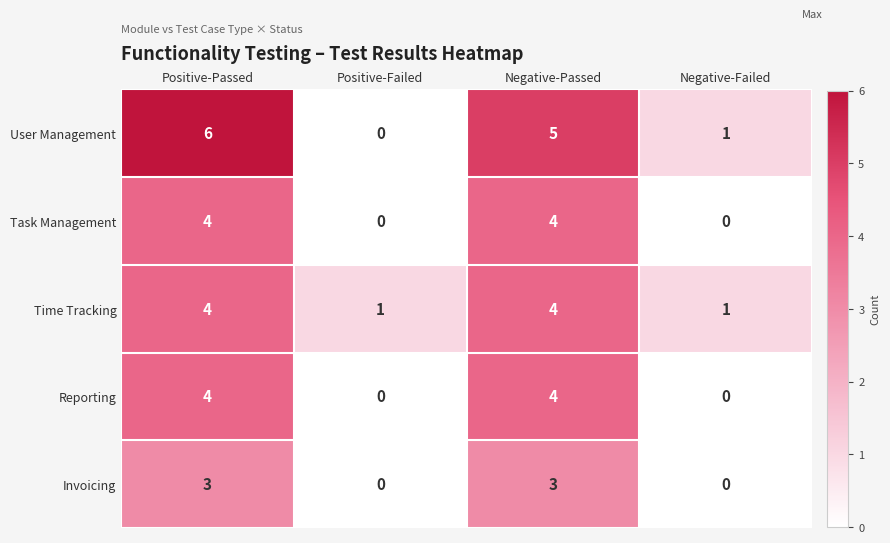

List the labels in order of User Management value, smallest first.

Positive-Failed, Negative-Failed, Negative-Passed, Positive-Passed